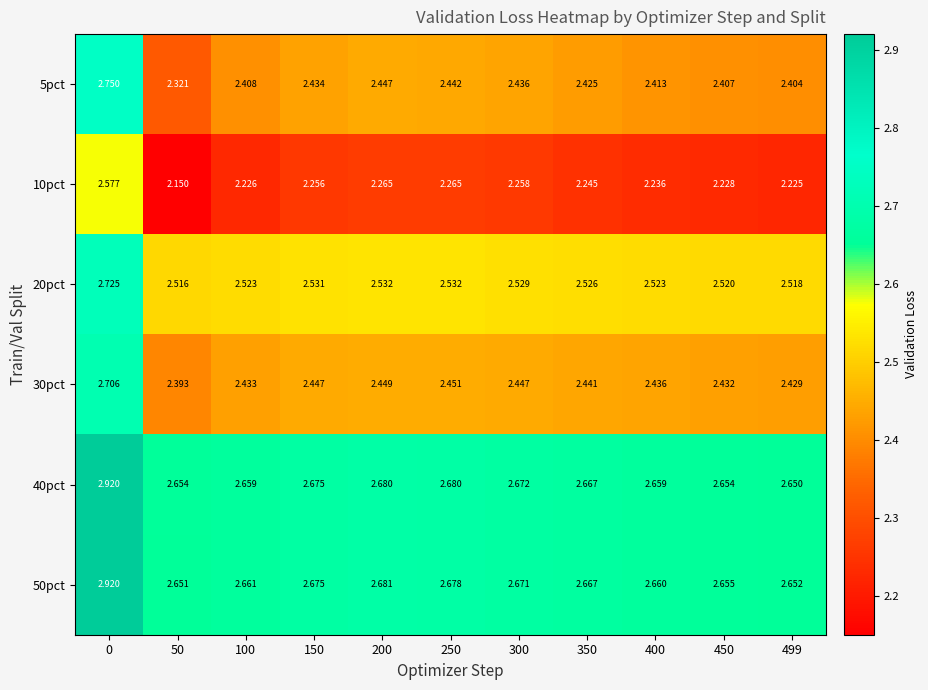

Is the value of 40pct at 50 greater than the value of 50pct at 100?

No